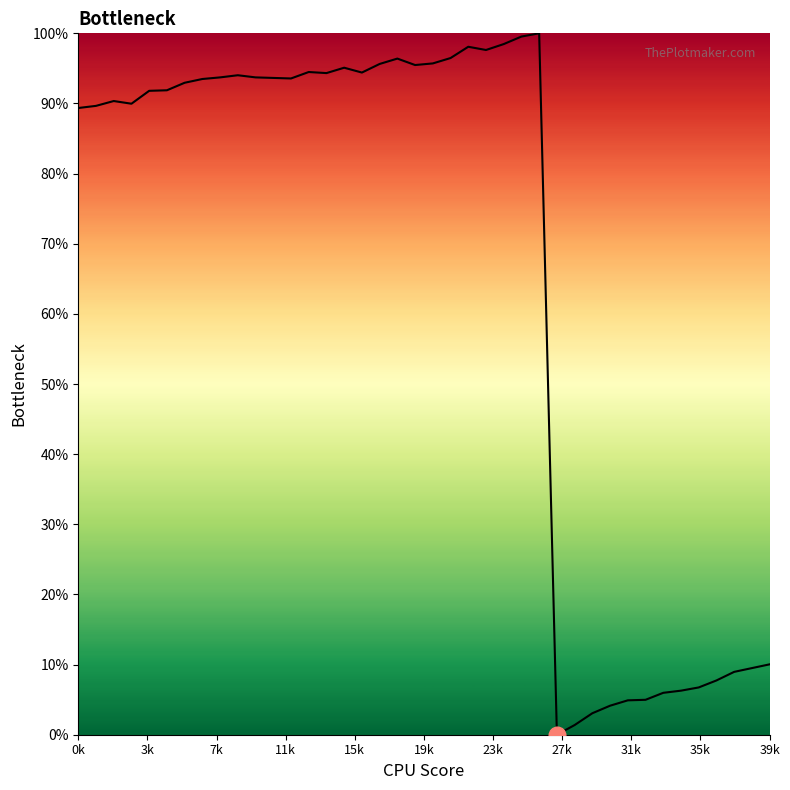

What is the maximum value shown in the chart?

100.0